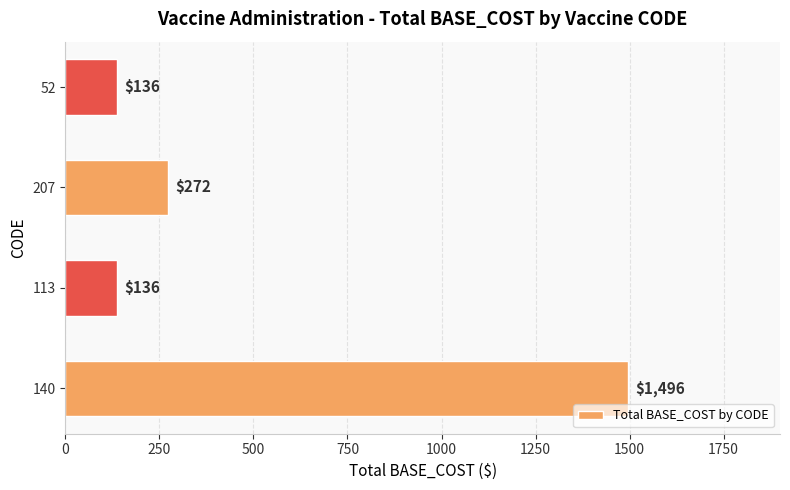

The chart shows a value of 48 at 113. True or false?

False